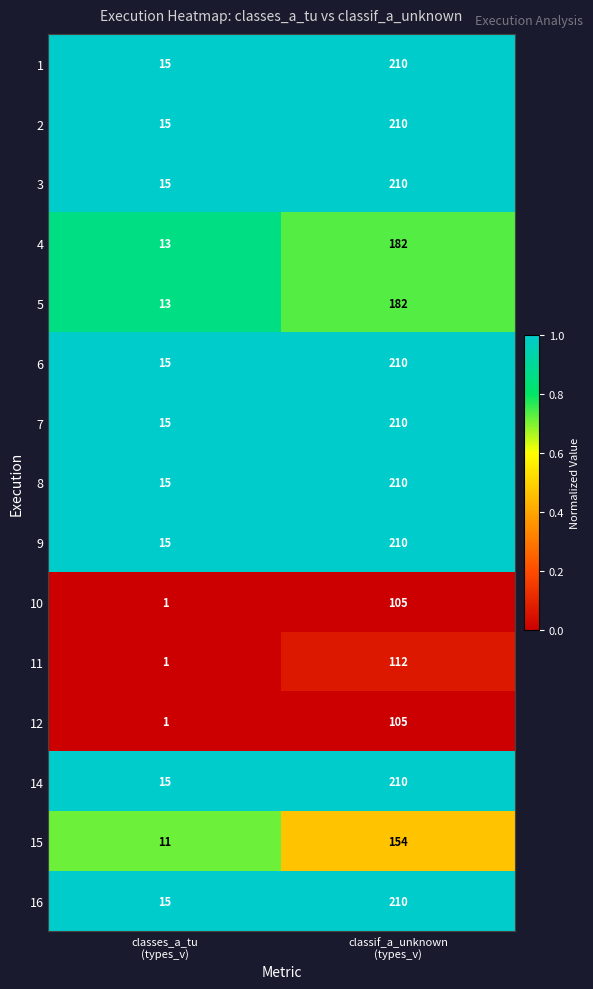

What is the highest value of the 12 series?

105